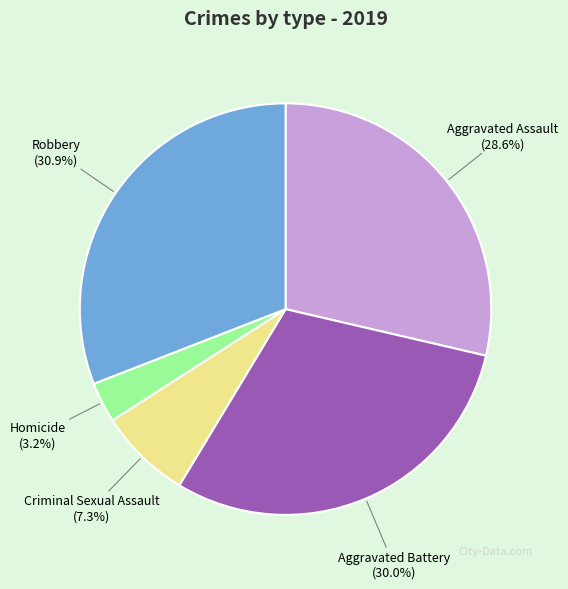

Is it true that Homicide is 3% of the pie?

True